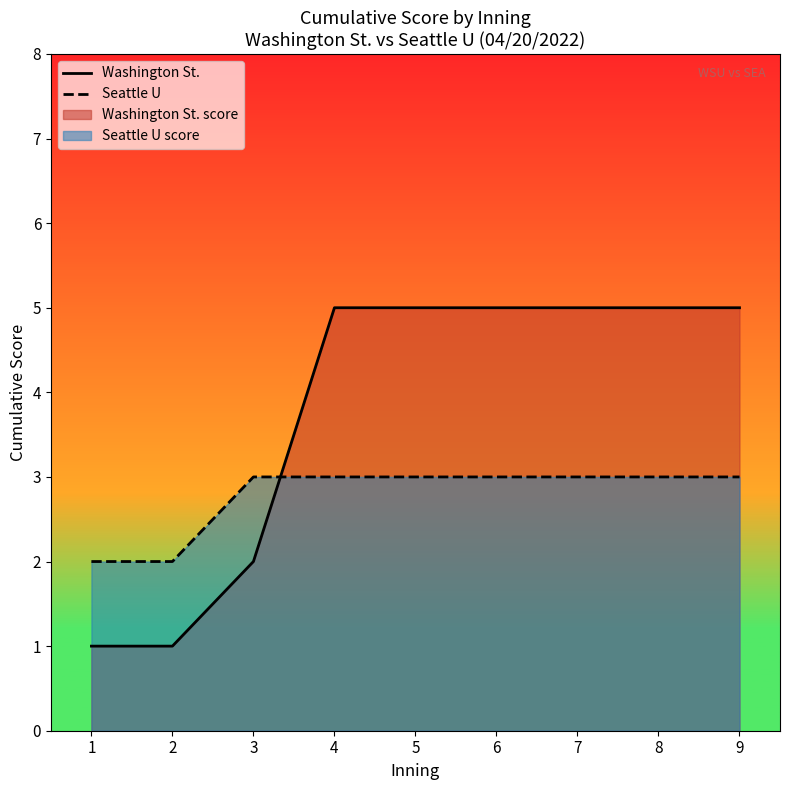

At which label does Washington St. reach its minimum?

1